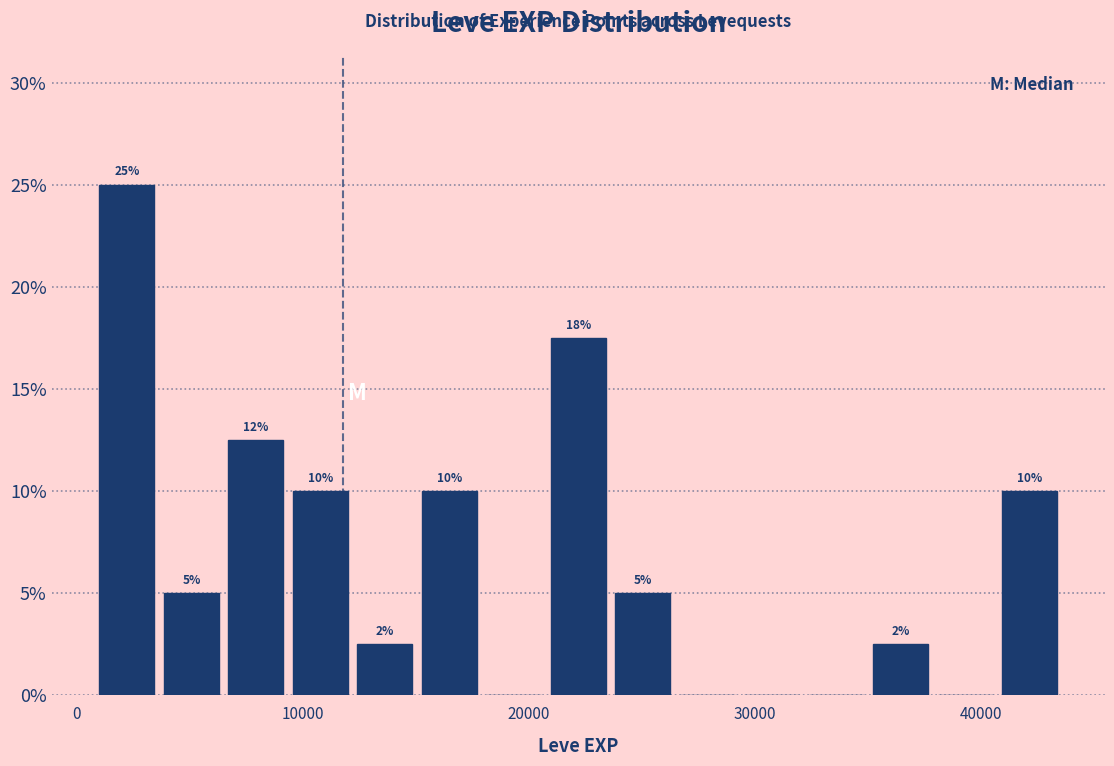

Read against the x-axis, roughly where is the centre of the tallest bar?

2000